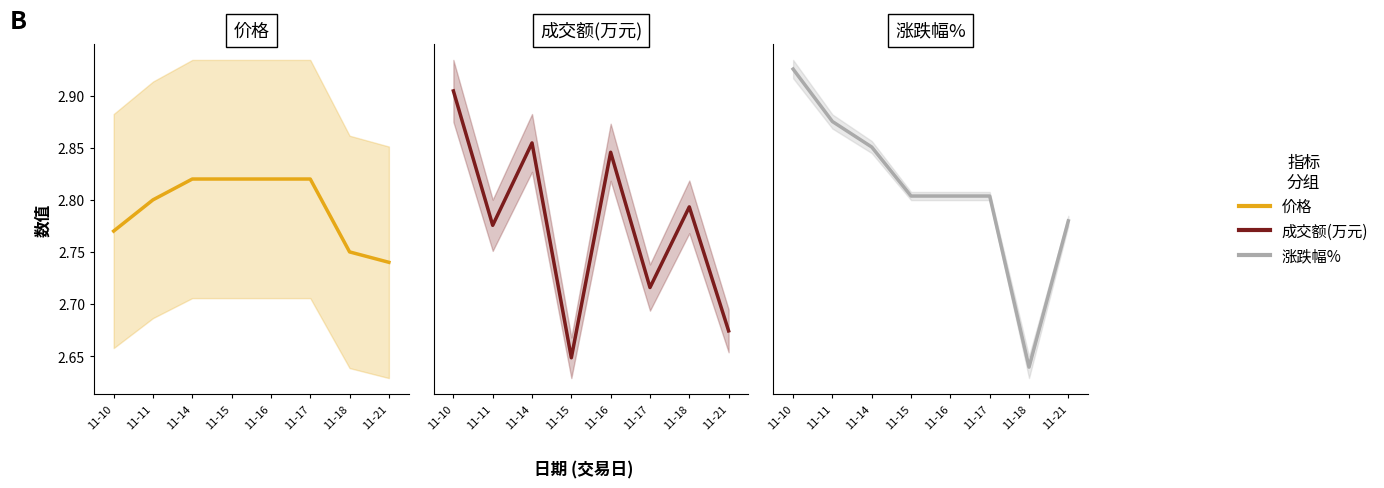

True or false: 成交额(万元) and 涨跌幅% intersect in this chart.

False